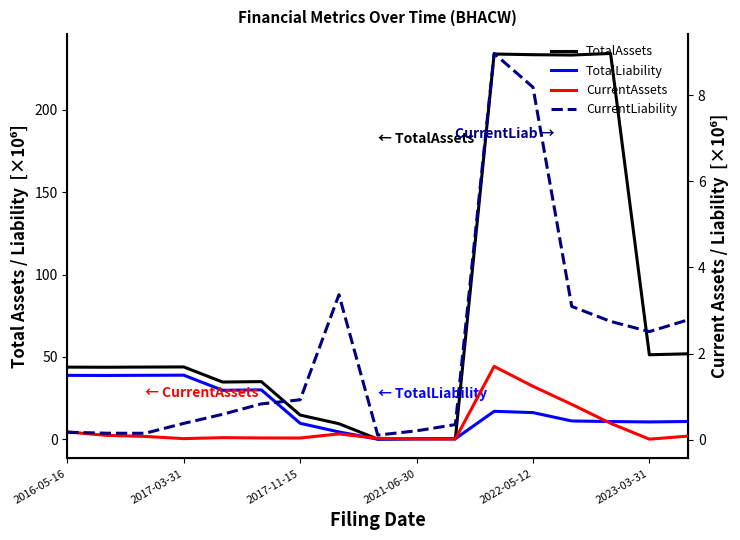

Which series has the largest range (max minus min)?

TotalAssets